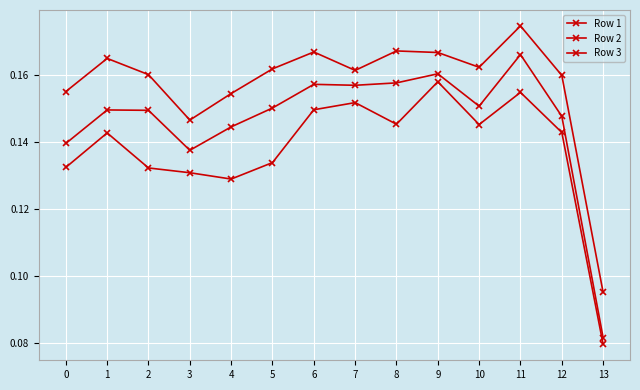

Reading left to right, extract all data points from this chart.

Row 1: 0.2	0.2	0.2	0.1	0.2	0.2	0.2	0.2	0.2	0.2	0.2	0.2	0.2	0.1
Row 2: 0.1	0.1	0.1	0.1	0.1	0.2	0.2	0.2	0.2	0.2	0.2	0.2	0.1	0.1
Row 3: 0.1	0.1	0.1	0.1	0.1	0.1	0.1	0.2	0.1	0.2	0.1	0.2	0.1	0.1